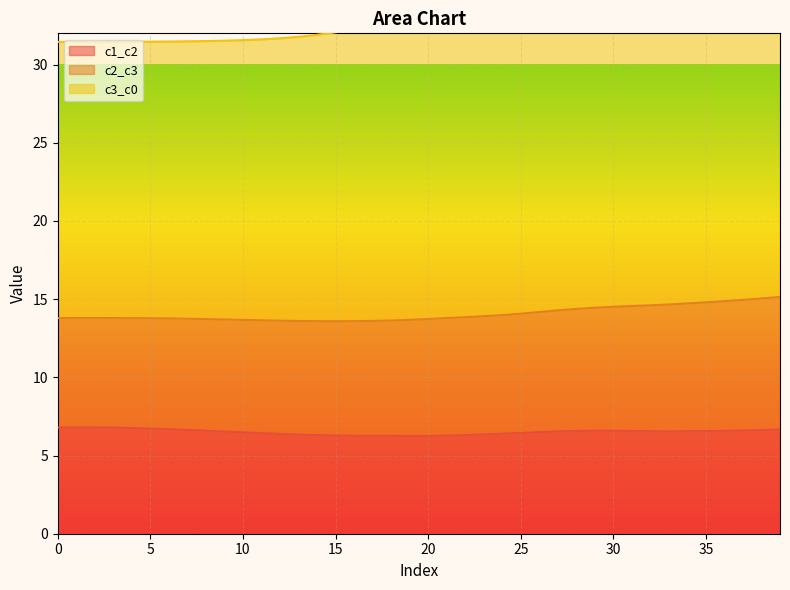

What is the sum of all c1_c2 values?

260.4